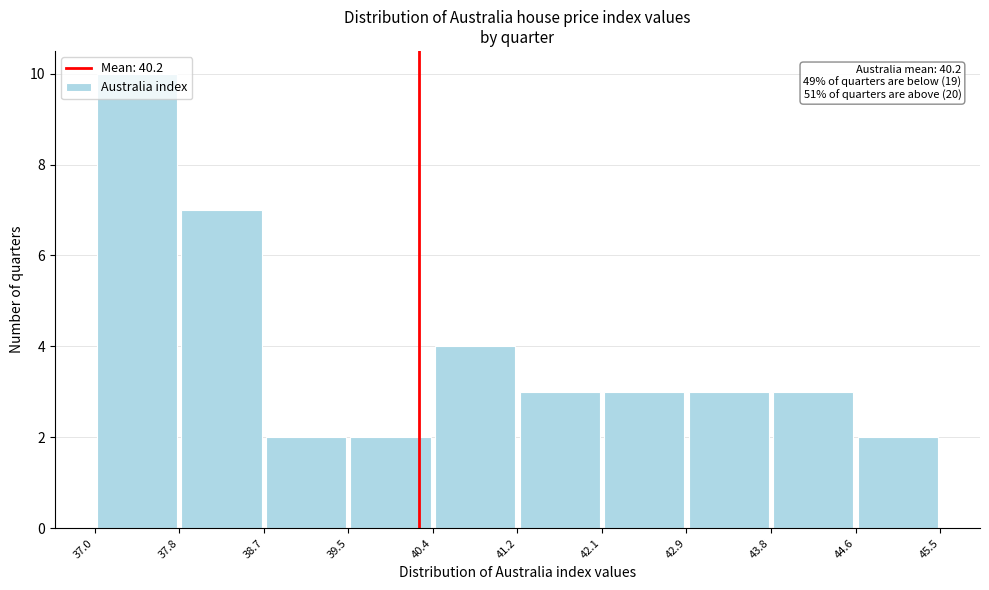

Over which range of the x-axis is the bar tallest?

37.0 to 37.8